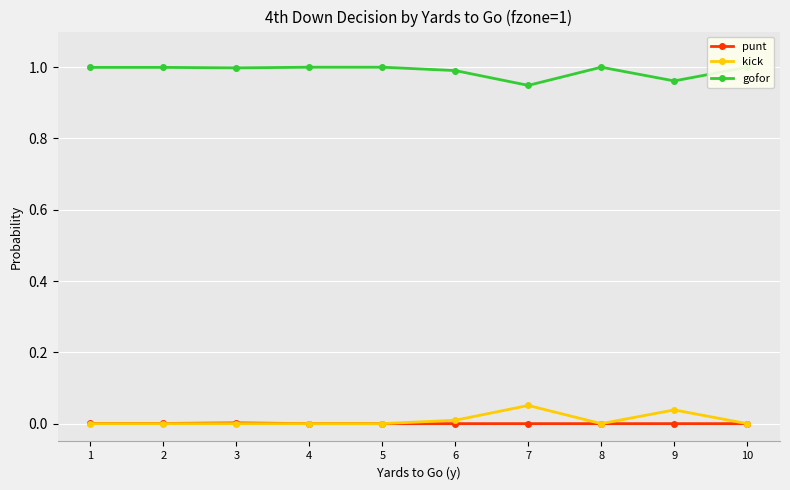

Where is the first local maximum for kick?

7